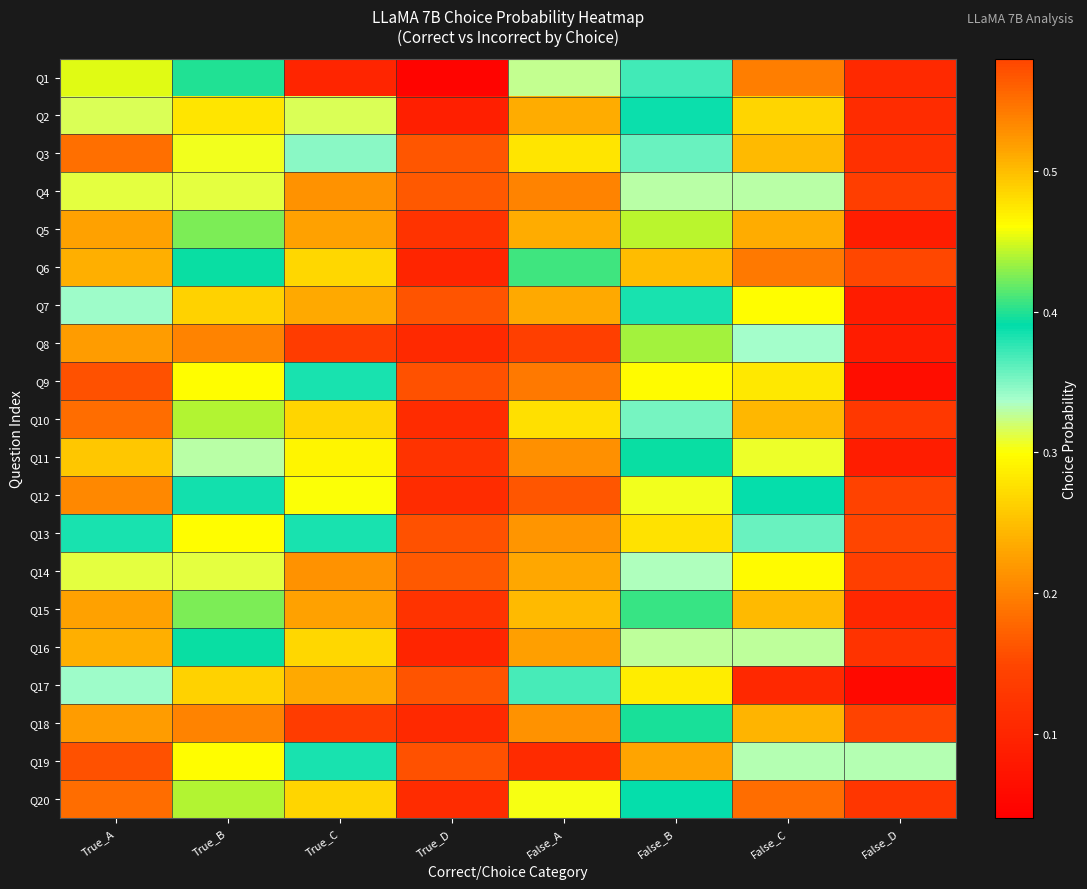

Which series has the largest total across all categories?

Q13